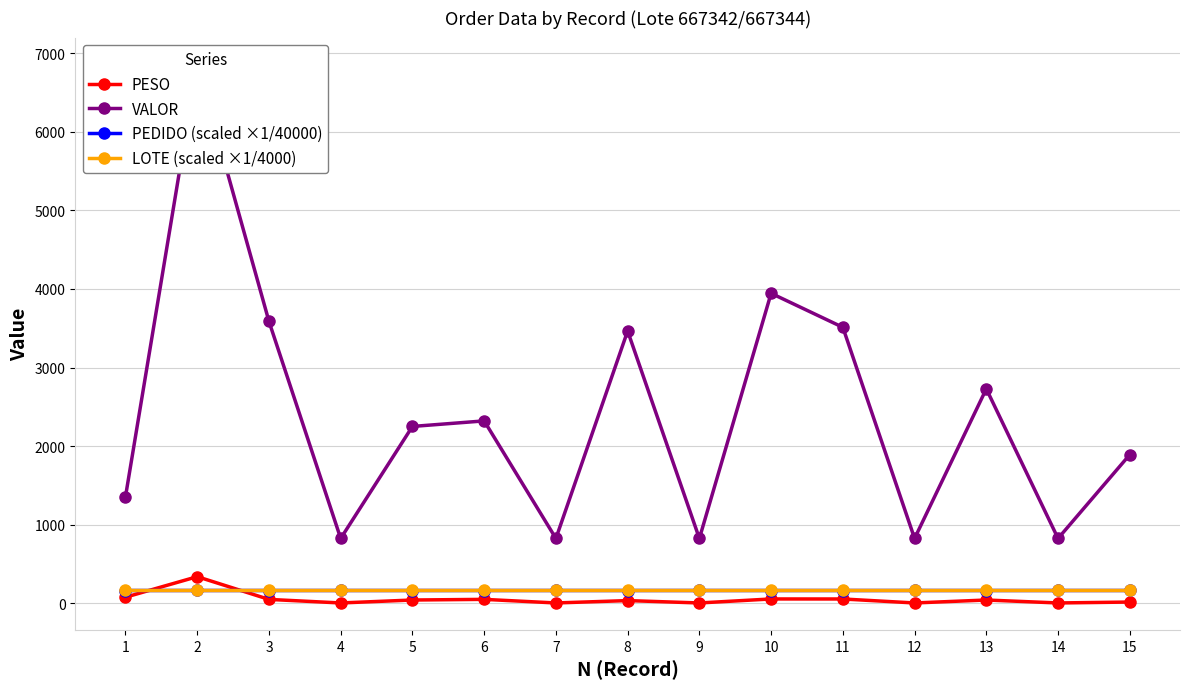

What is the value of the LOTE (scaled ×1/4000) point at the 8th from the left?

166.8